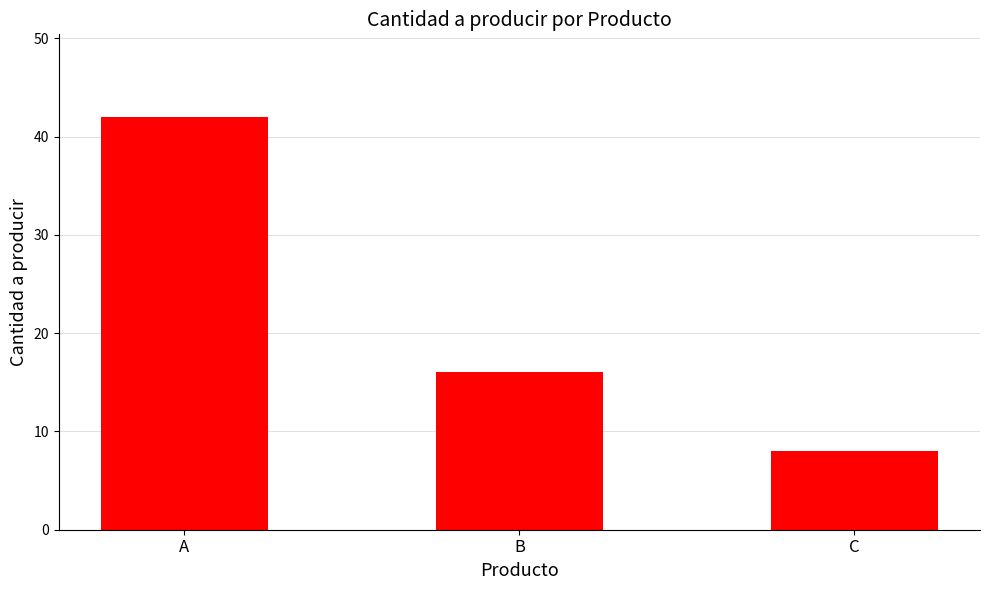

Does the chart contain any negative values?

No